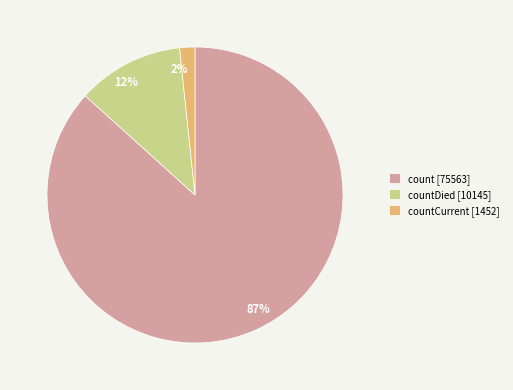

What is the largest slice in the pie chart?

count [75563]